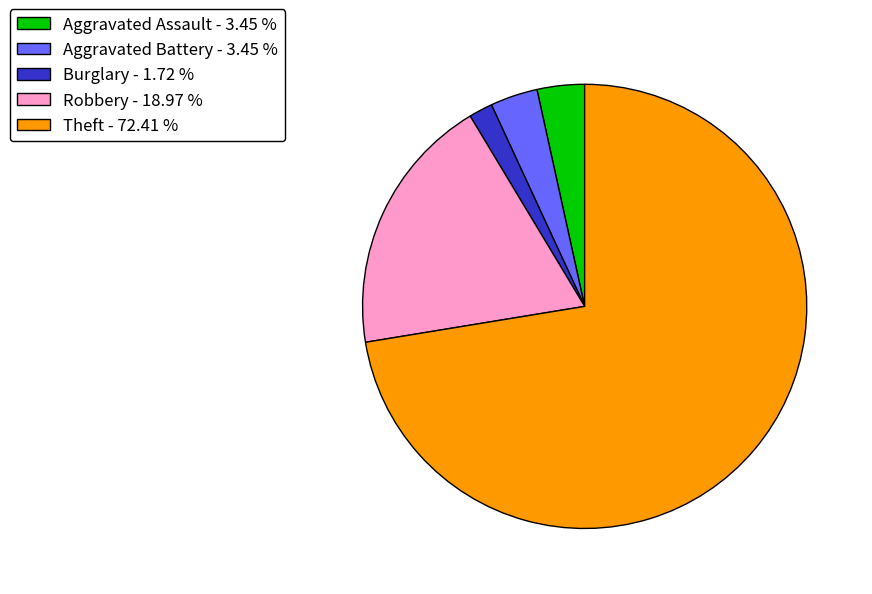

Which category has the smallest portion of the pie?

Burglary - 1.72 %